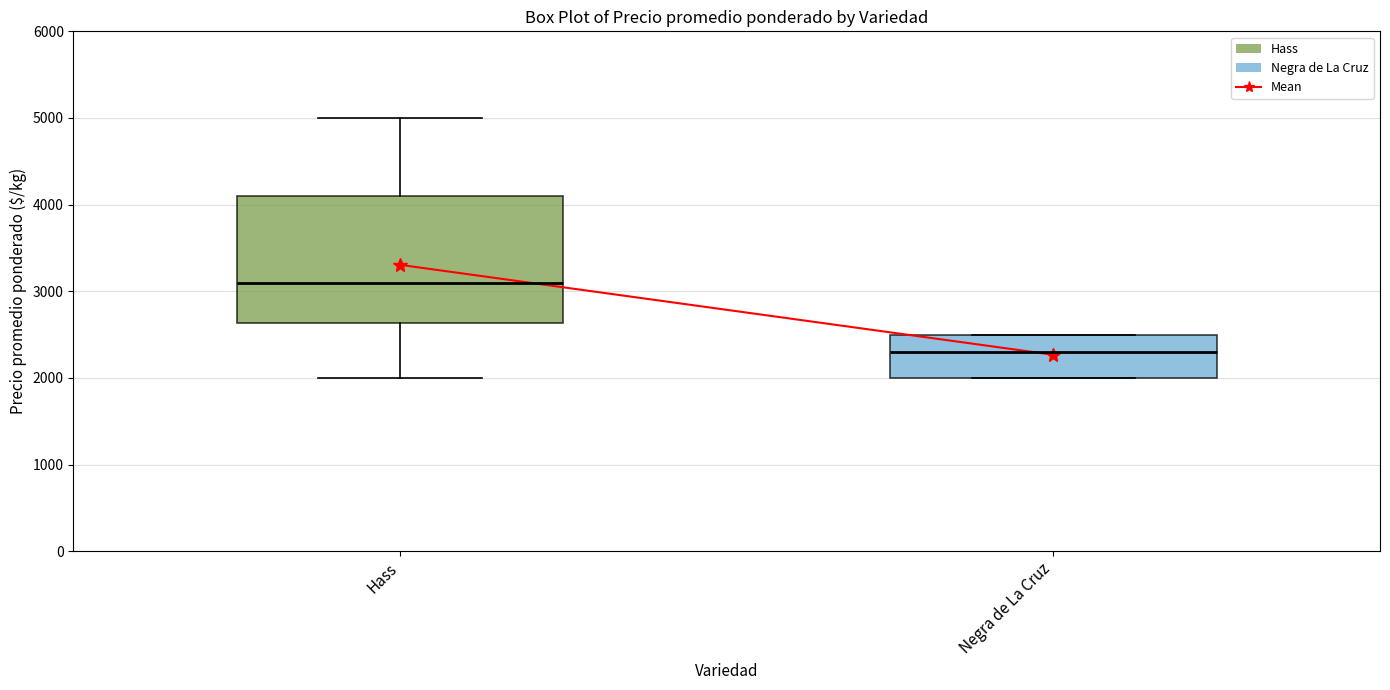

Which box is the tallest, from its lower edge to its upper edge?

Hass